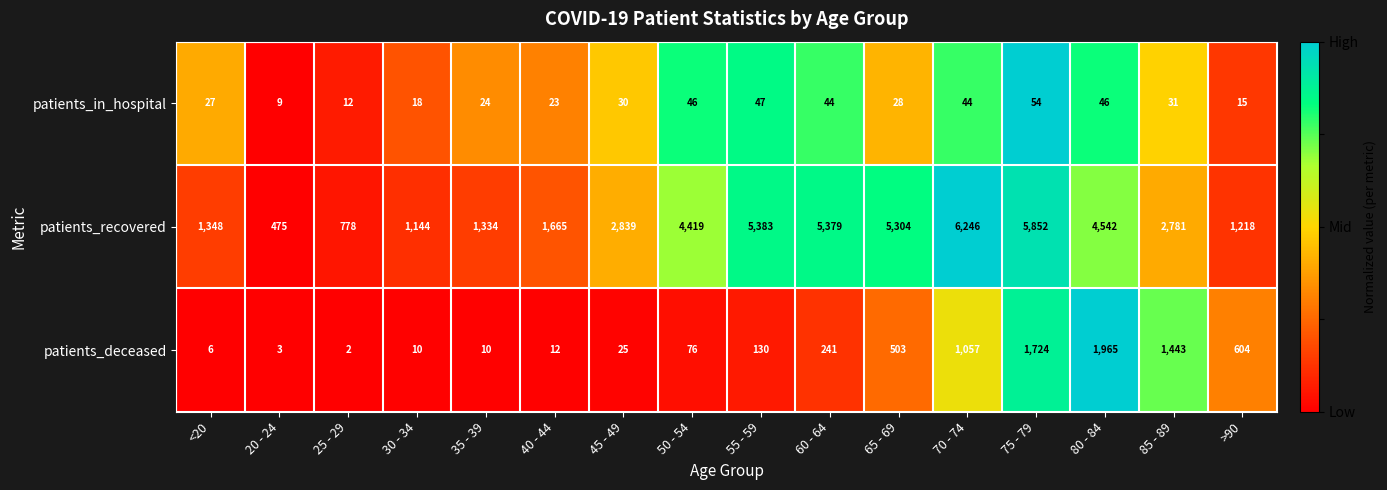

What is the difference between the maximum and minimum values in the patients_in_hospital series?

45